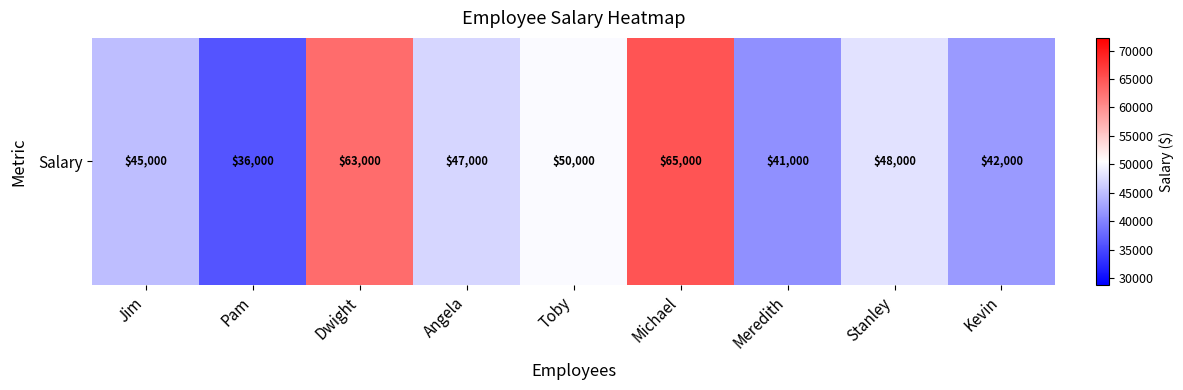

True or false: the data shows 47000 at Angela.

True